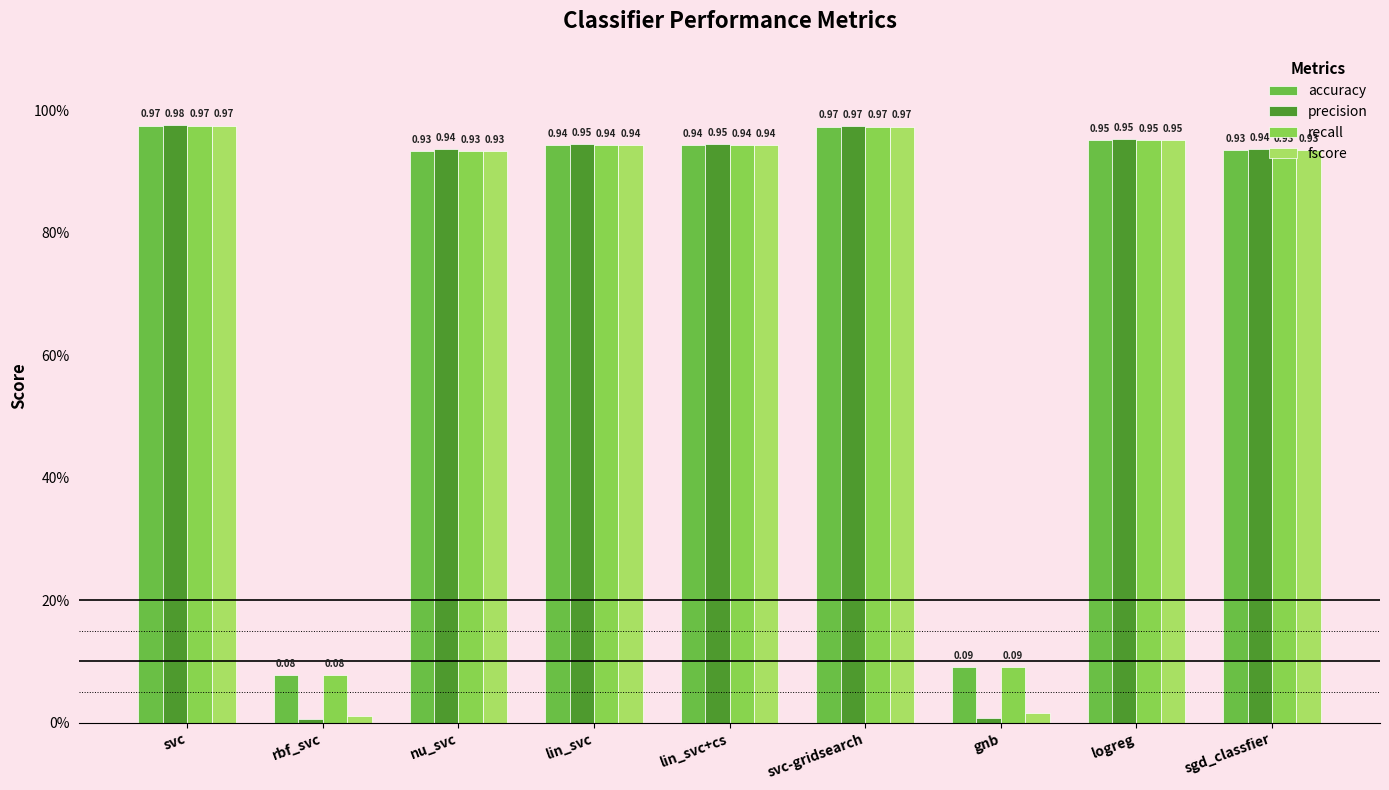

The value of recall at gnb is 0.1. True or false?

True